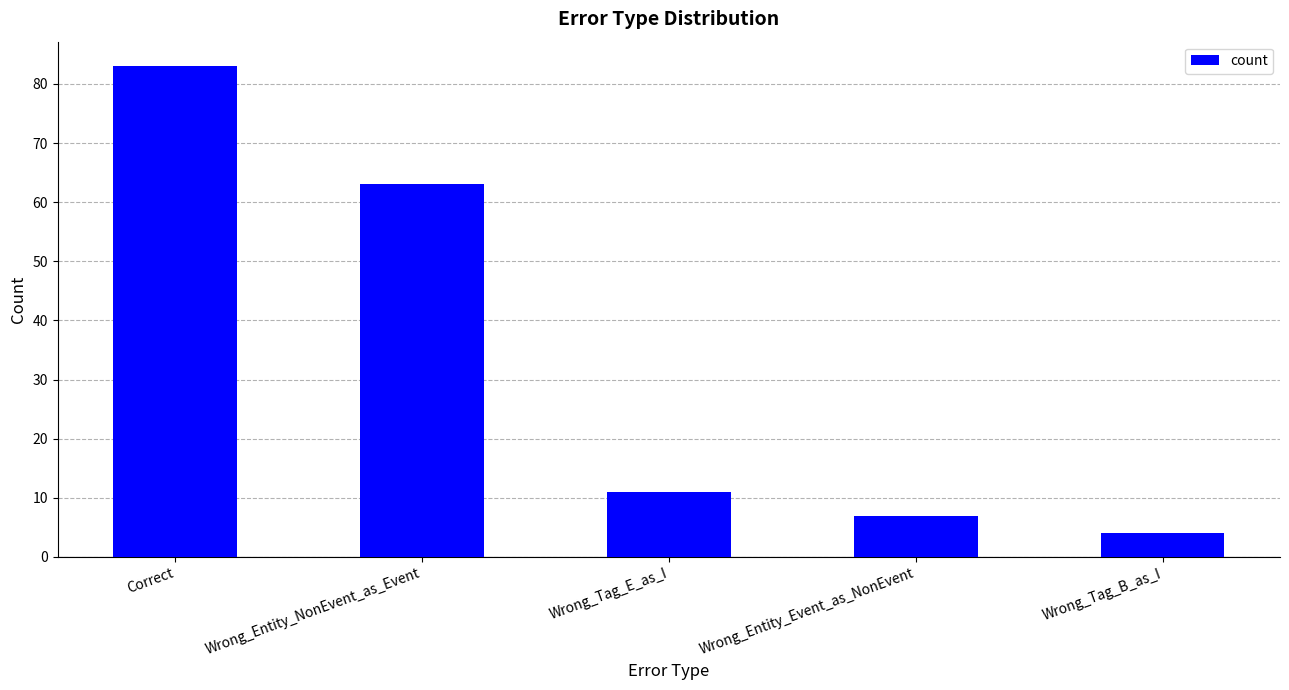

Read the value at Wrong_Entity_Event_as_NonEvent.

7